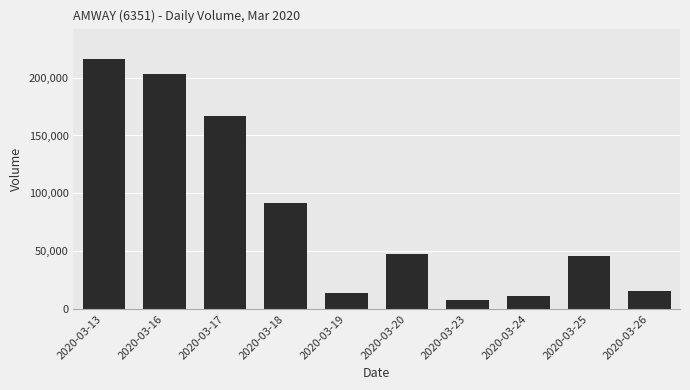

Approximately how many times larger is the value at 2020-03-16 compared to 2020-03-19?

14.9